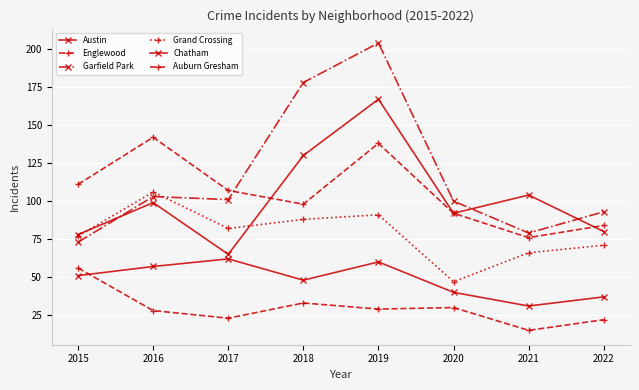

How many values in the Austin series are below 99?

4